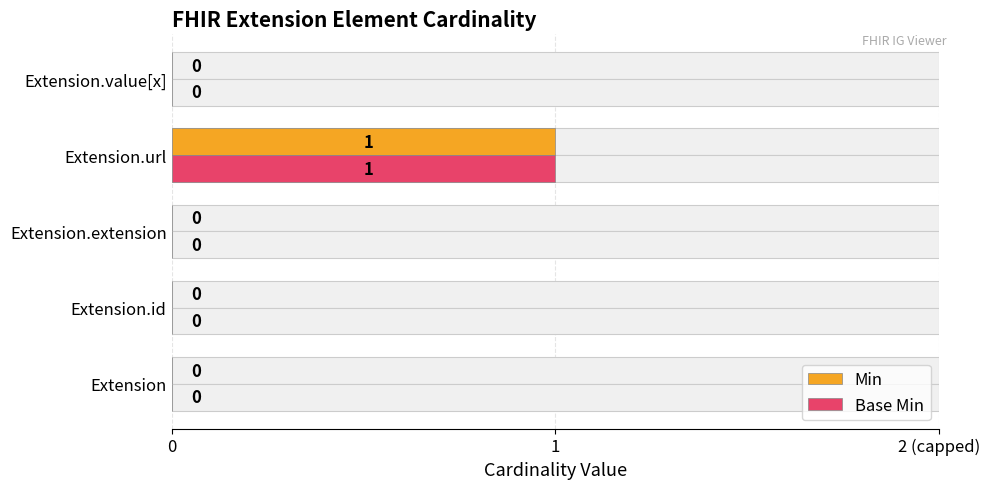

What is the greatest value displayed?

1